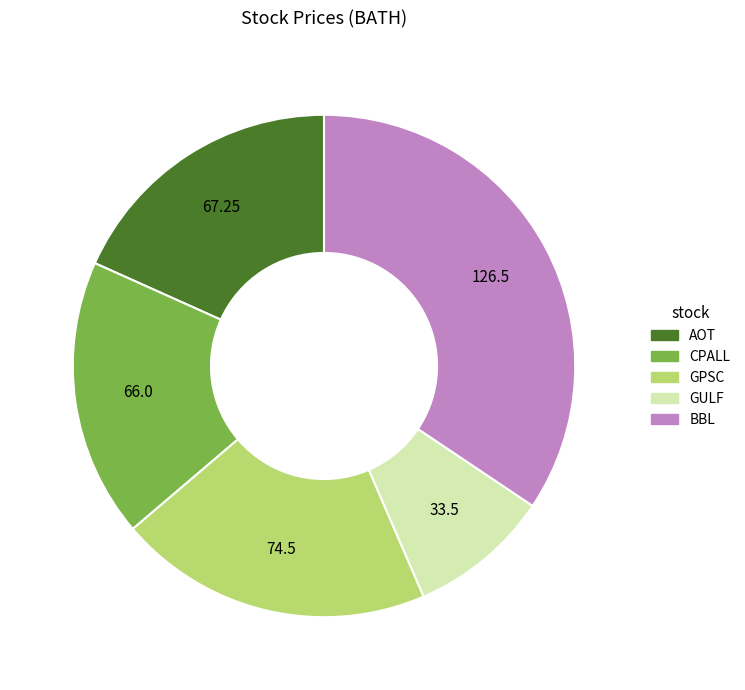

Combined, do CPALL and BBL account for over 50%?

Yes